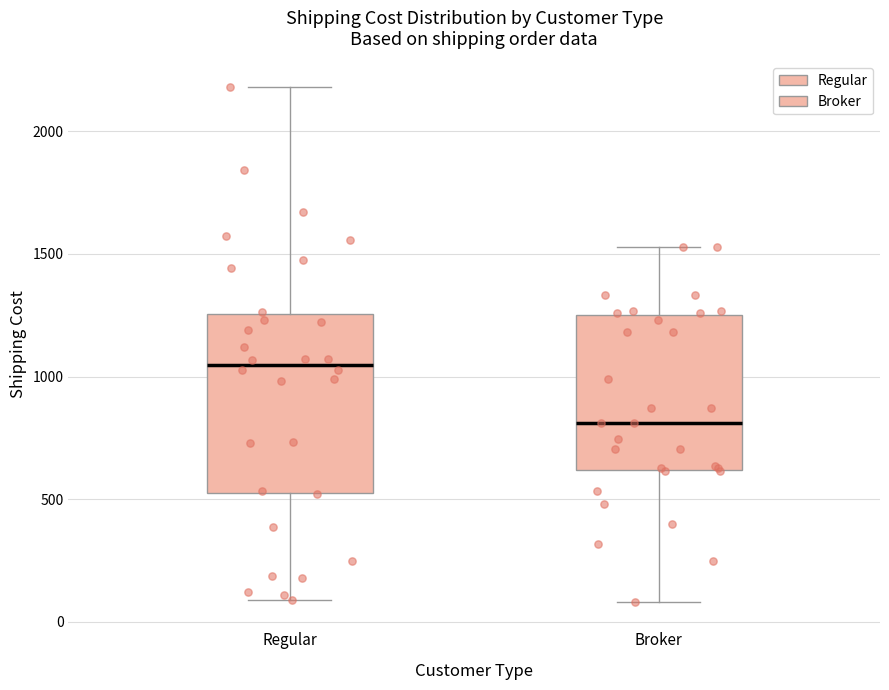

Which box has the lowest median line?

Broker